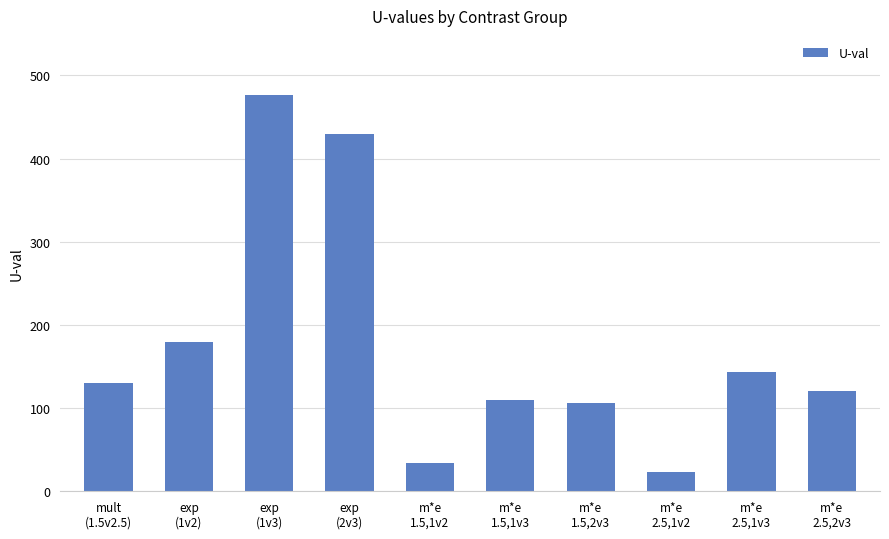

Reading right to left, what are all the values shown in this chart?

120	143	23	106	110	34	429	476	180	130